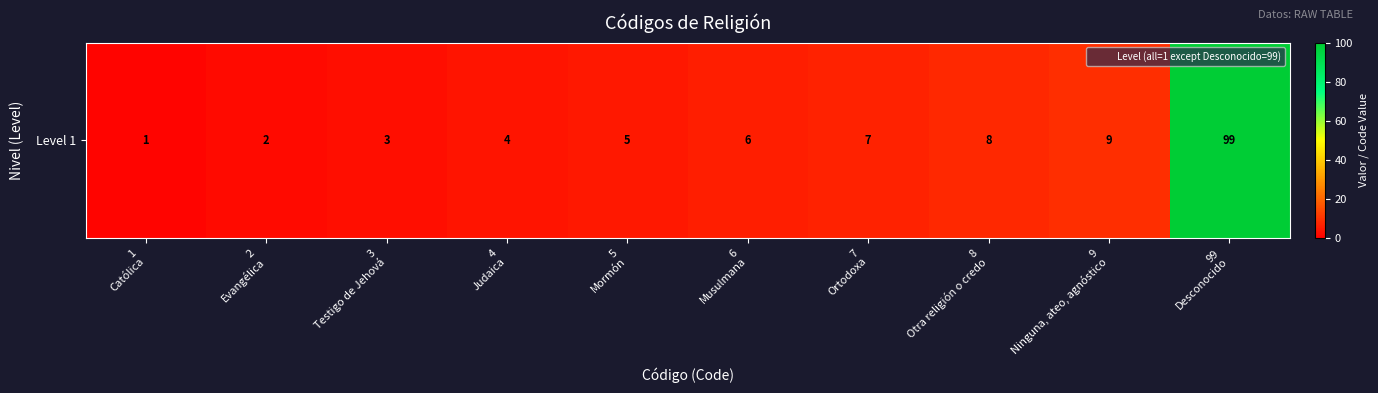

What is the difference between the second highest and second lowest values?

7